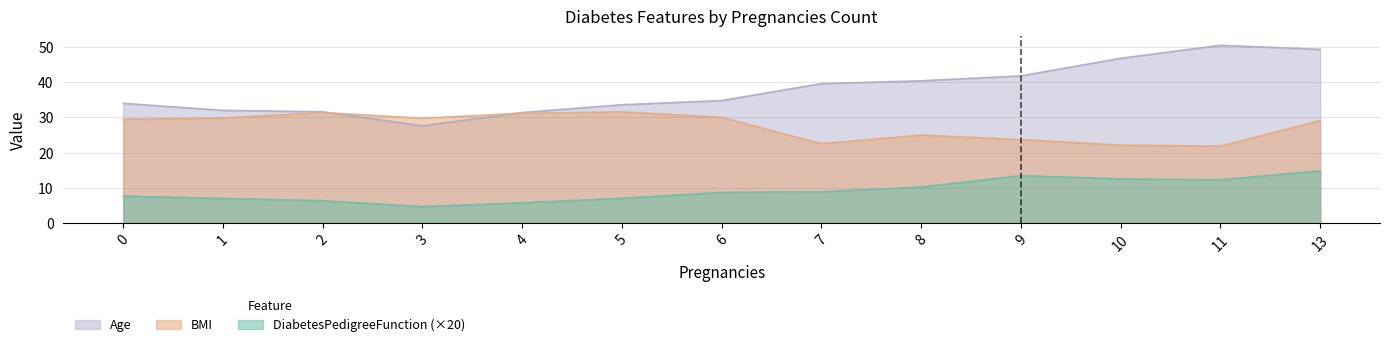

True or false: DiabetesPedigreeFunction (×20) and Age cross at least once.

False